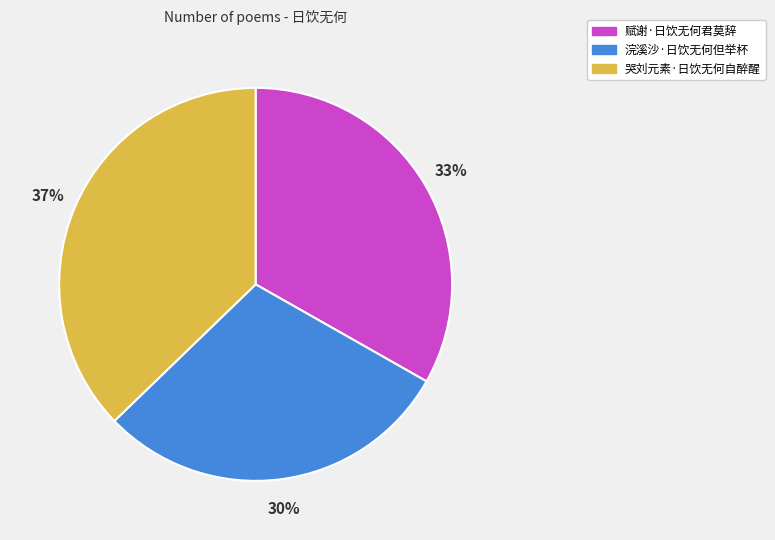

Is there a majority slice in this chart?

No